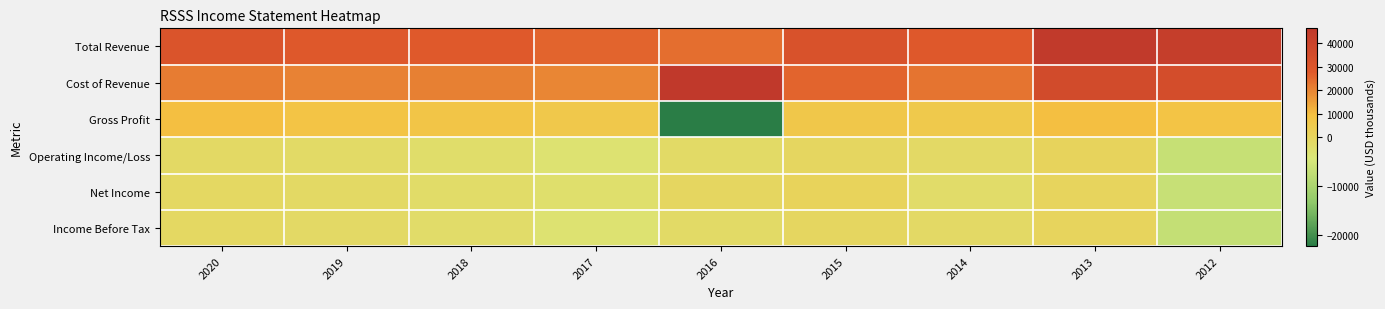

Reading left to right, transcribe all the data shown in this chart.

Total Revenue: 2020=31100	2019=28800	2018=28000	2017=25700	2016=24100	2015=31900	2014=28500	2013=45500	2012=42800
Cost of Revenue: 2020=21400	2019=20500	2018=20700	2017=19600	2016=46300	2015=25700	2014=23000	2013=35900	2012=34800
Gross Profit: 2020=9600	2019=8300	2018=7300	2017=6100	2016=-22200	2015=6200	2014=5500	2013=9600	2012=8000
Operating Income/Loss: 2020=-900	2019=-1300	2018=-2000	2017=-3100	2016=-1300	2015=-500	2014=-1100	2013=400	2012=-6700
Net Income: 2020=-700	2019=-1000	2018=-1700	2017=-2300	2016=-500	2015=800	2014=-1900	2013=200	2012=-6500
Income Before Tax: 2020=-800	2019=-1100	2018=-1900	2017=-3100	2016=-1300	2015=-500	2014=-1100	2013=200	2012=-6900